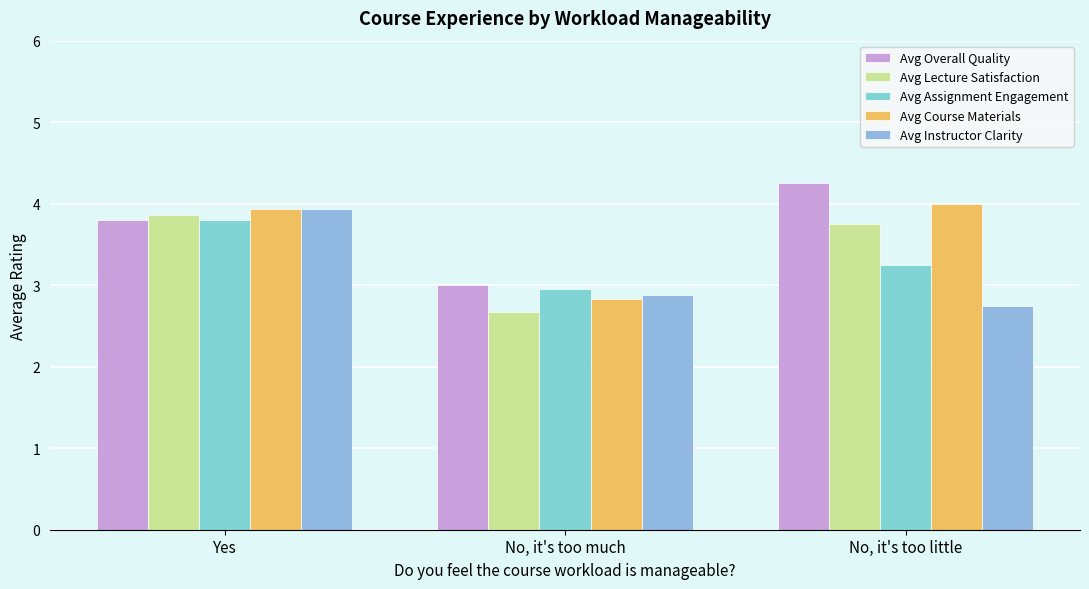

Which series has the largest total across all categories?

Avg Overall Quality